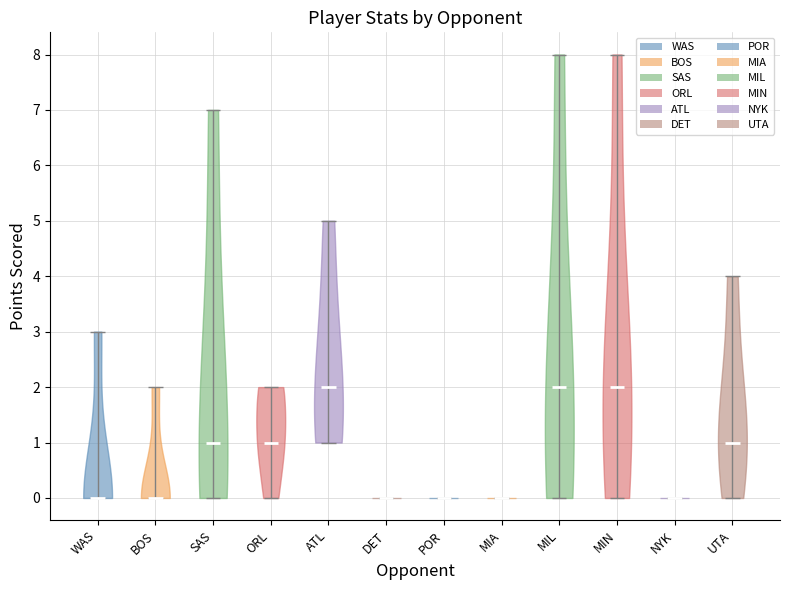

Reading left to right, read every violin against the y-axis: where its median line is, and the lowest and highest points it reaches. The values are not printed on the chart, so give them approximately, as read against the axis.

WAS: median line 0, lowest point 0, highest point 3
BOS: median line 0, lowest point 0, highest point 2
SAS: median line 1, lowest point 0, highest point 7
ORL: median line 1, lowest point 0, highest point 2
ATL: median line 2, lowest point 1, highest point 5
DET: median line 0, lowest point 0, highest point 0
POR: median line 0, lowest point 0, highest point 0
MIA: median line 0, lowest point 0, highest point 0
MIL: median line 2, lowest point 0, highest point 8
MIN: median line 2, lowest point 0, highest point 8
NYK: median line 0, lowest point 0, highest point 0
UTA: median line 1, lowest point 0, highest point 4